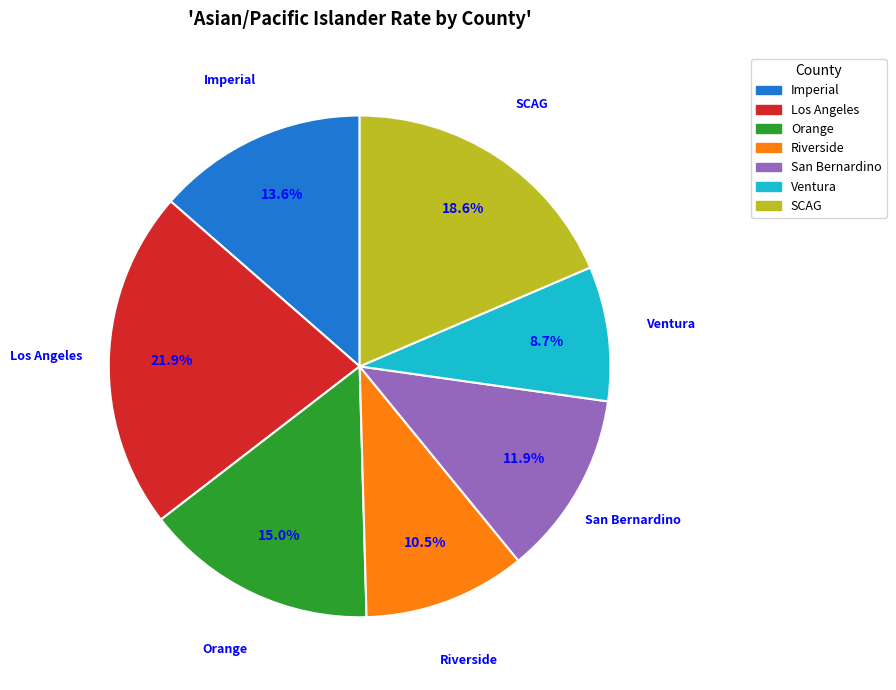

Is Ventura the majority of the pie?

No